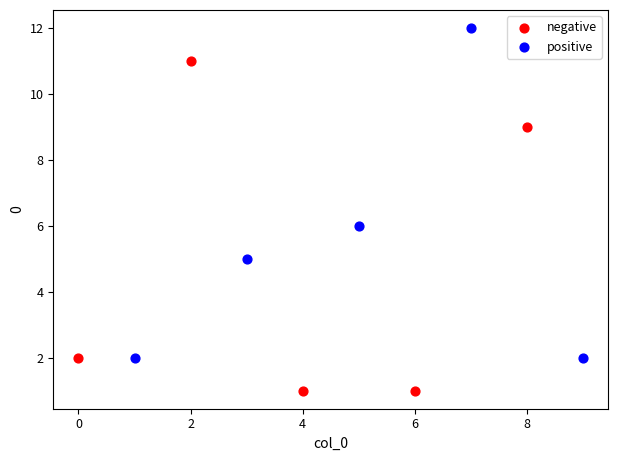

What are all the series names shown in the legend?

negative, positive